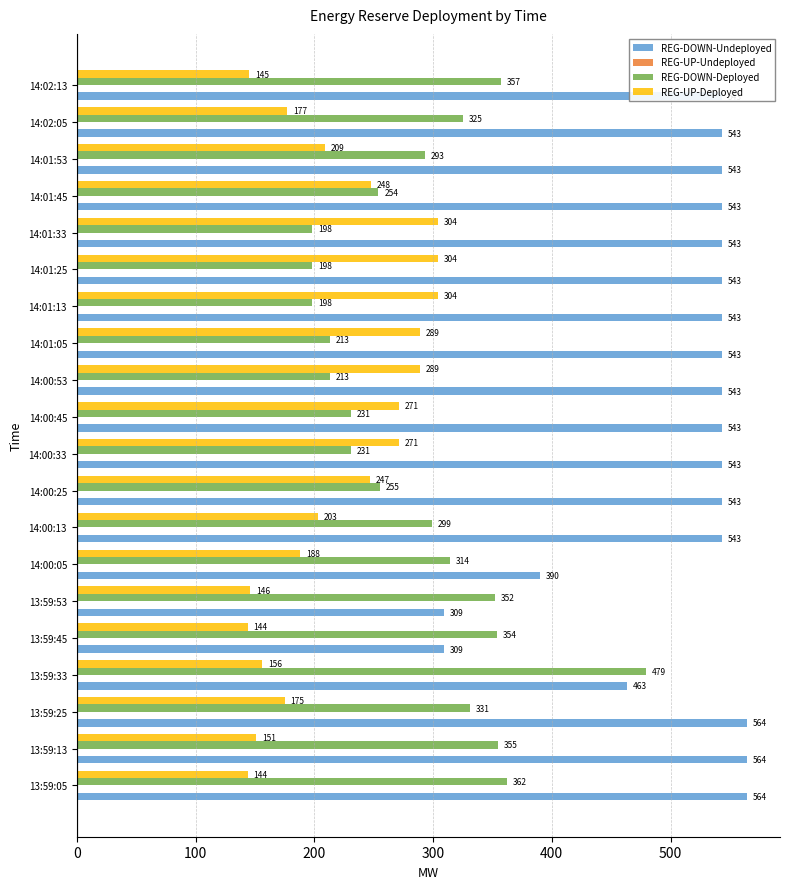

Is it true that REG-DOWN-Undeployed equals 564 at 13:59:13?

True